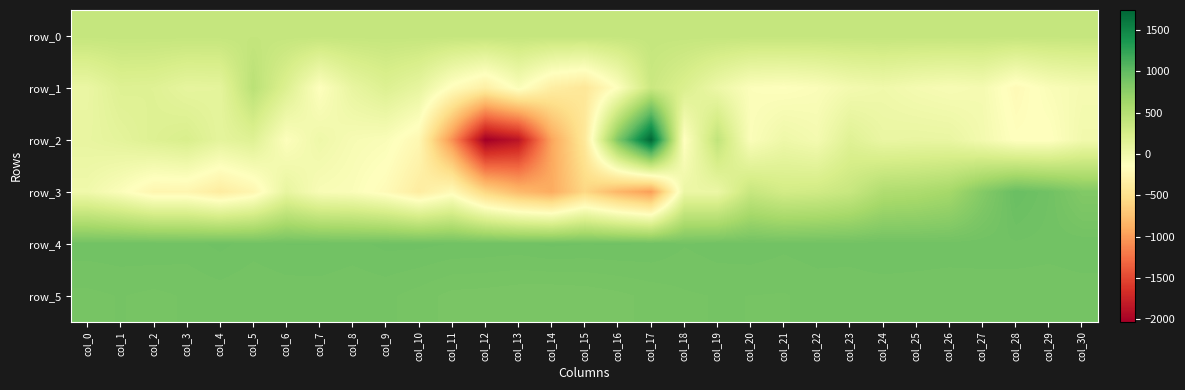

What is the difference between the highest and lowest values at col_29?

1067.0